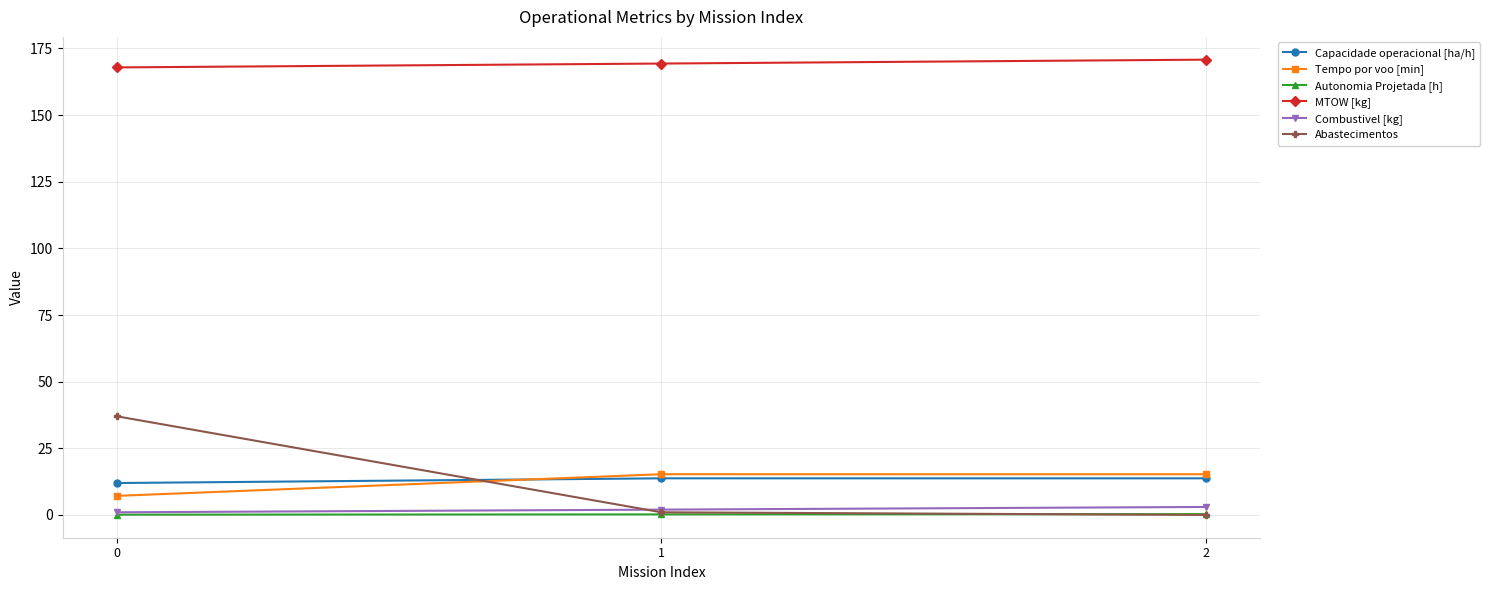

Is it true that Combustivel [kg] equals 2.0 at 1?

True